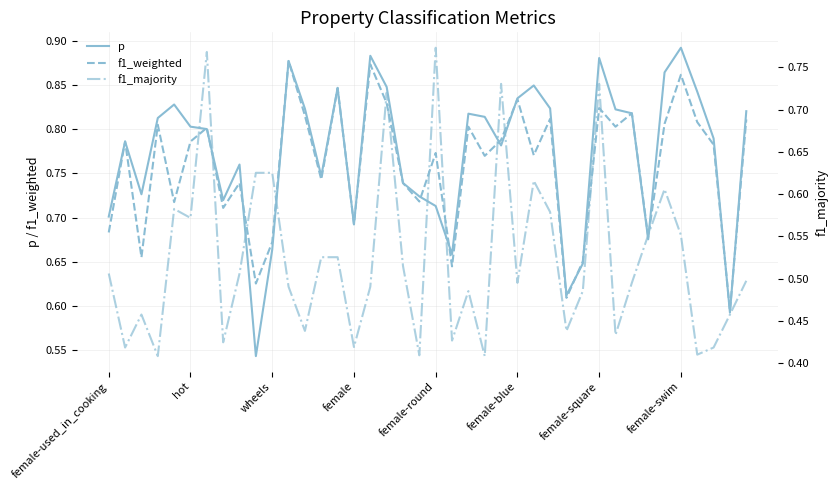

The f1_weighted series shows 0.4 at wheels. True or false?

False